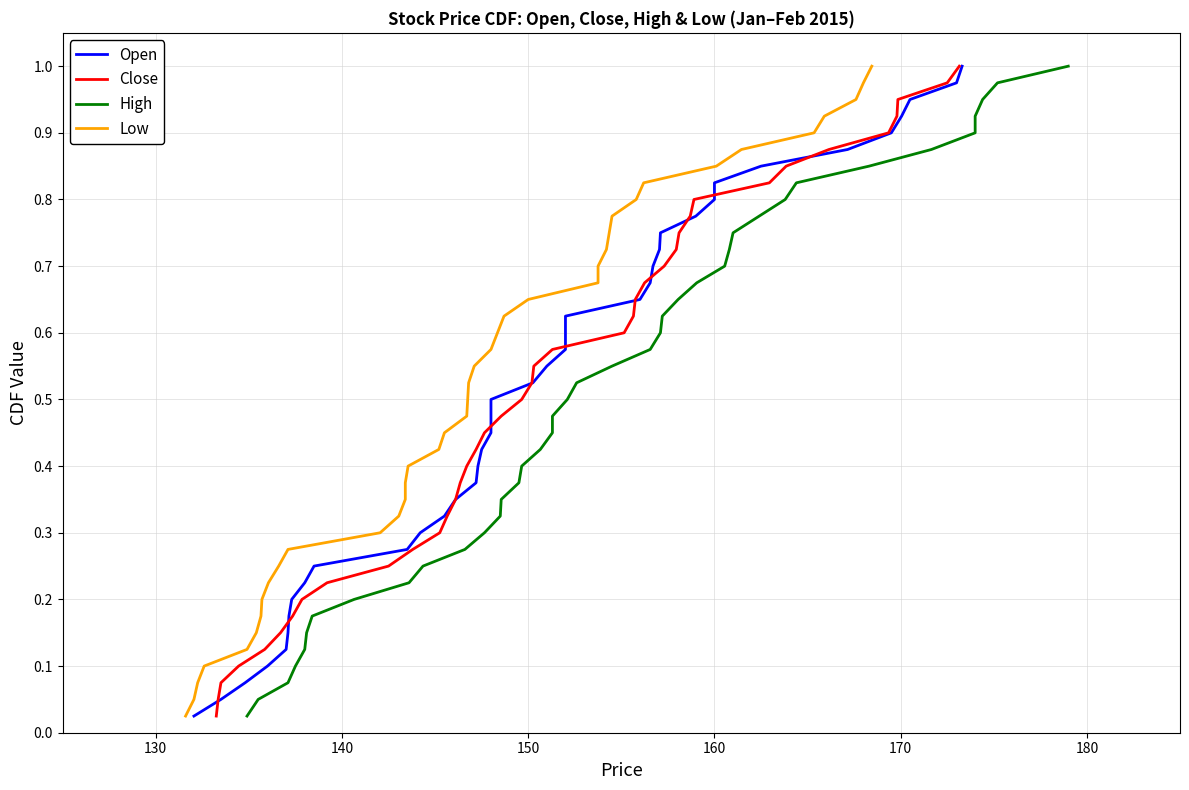

What is the average value of the Open series?

0.5